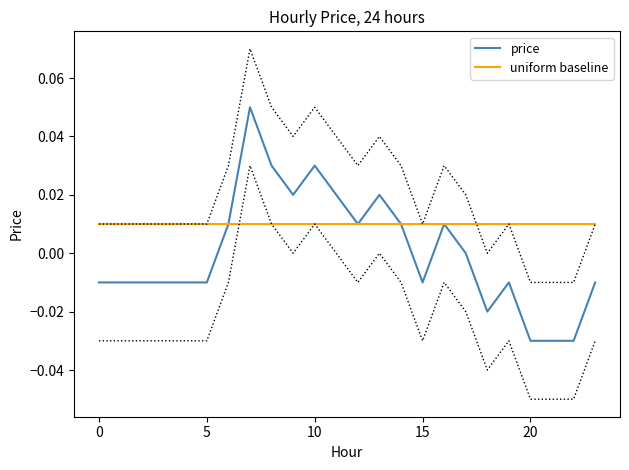

Is the value of uniform baseline at 14 greater than the value of price at 17?

Yes